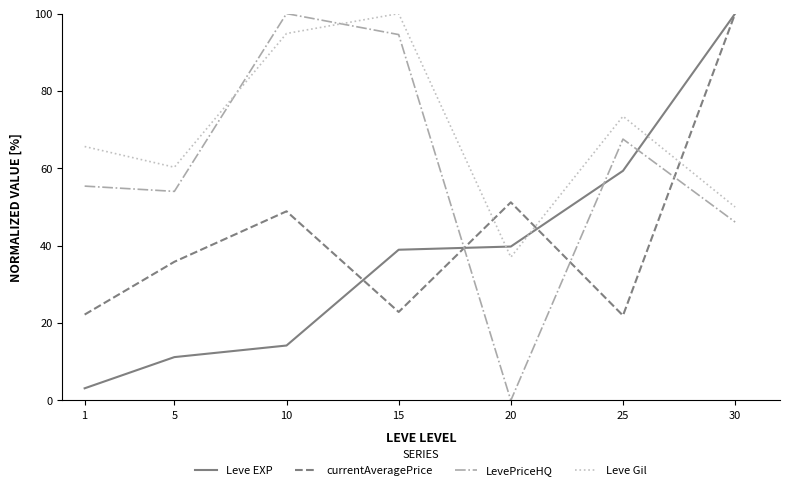

Is it true that Leve Gil equals 60.3 at 5?

True